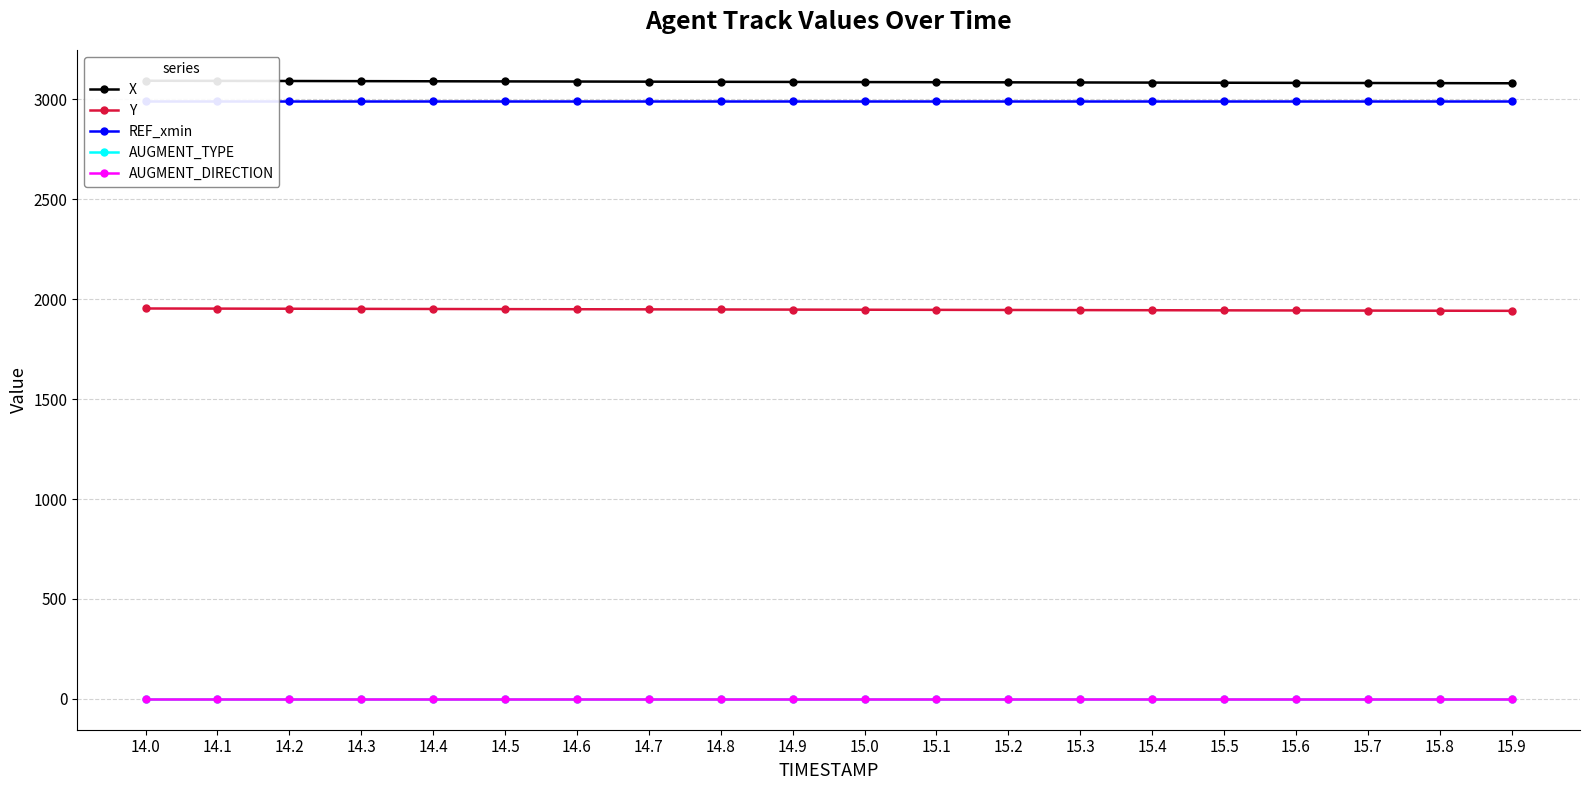

Between 14.3 and 15.1, which series saw the biggest shift?

X